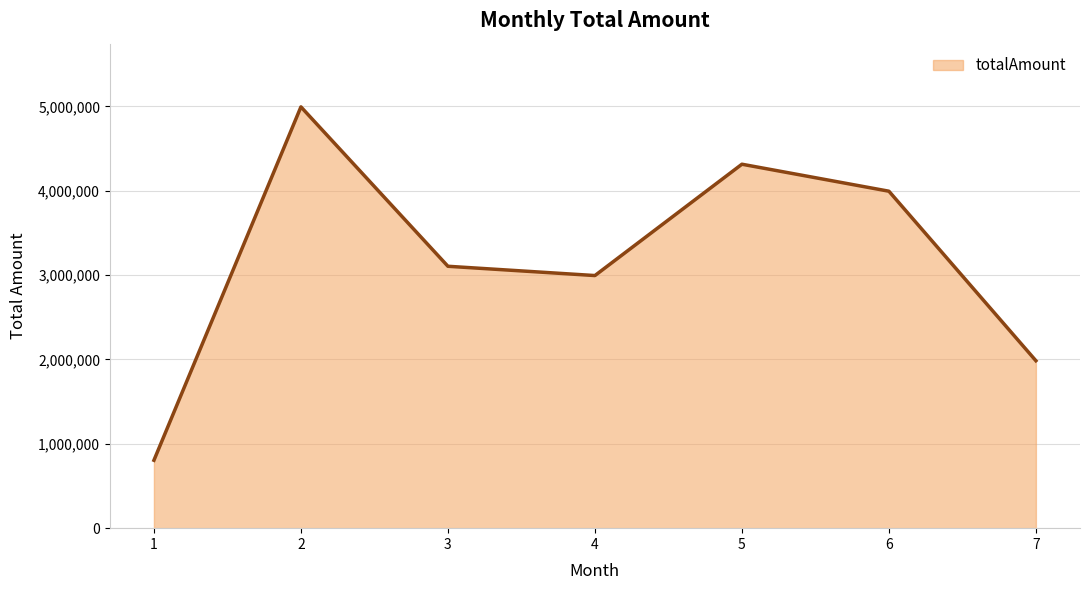

Which has a higher value, 1 or 6?

6